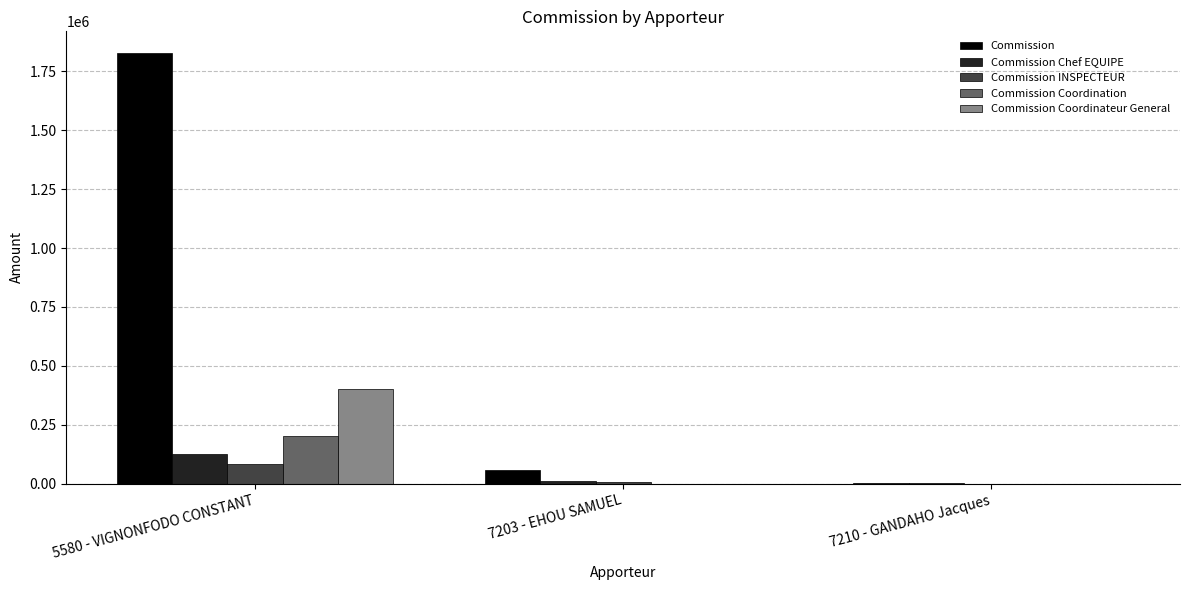

What are all the series names shown in the legend?

Commission, Commission Chef EQUIPE, Commission INSPECTEUR, Commission Coordination, Commission Coordinateur General